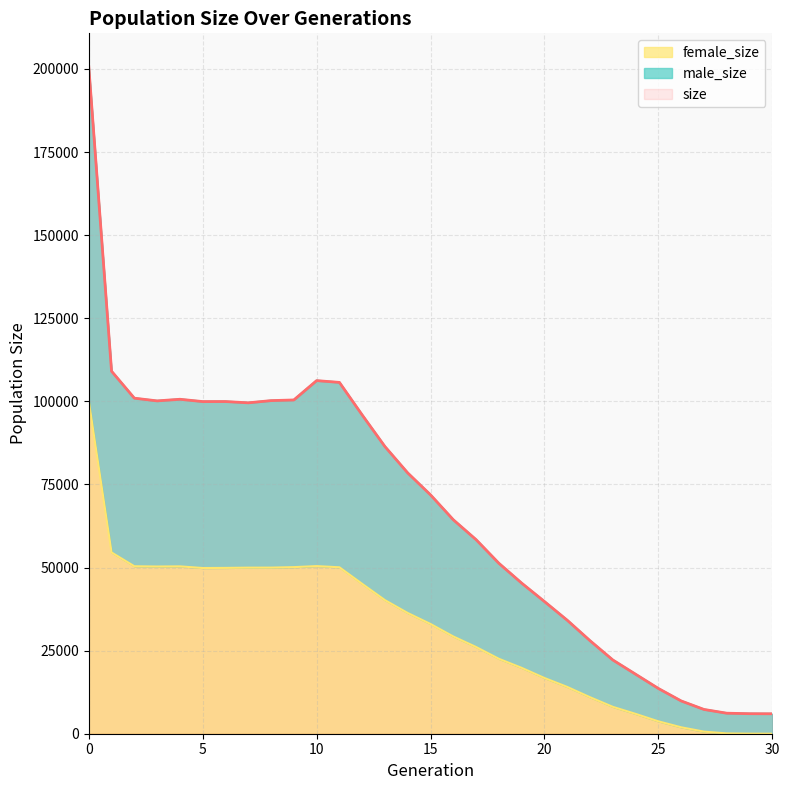

What is the maximum value shown in the chart?

200679